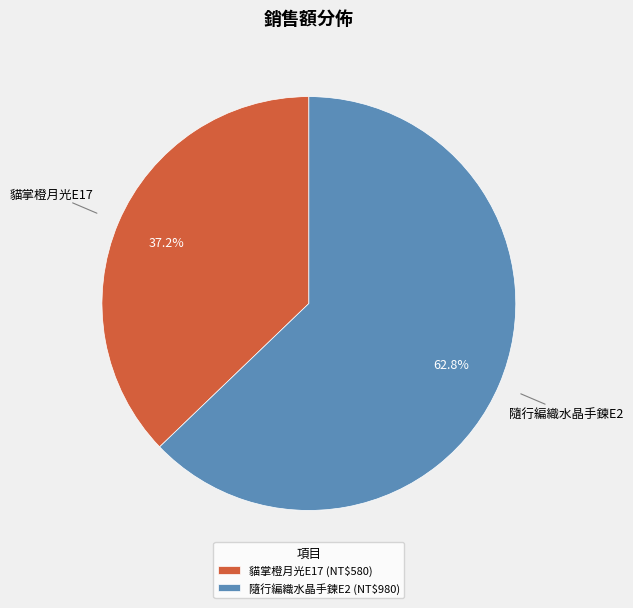

How much of the chart is everything except 隨行編織水晶手鍊E2?

37.2%